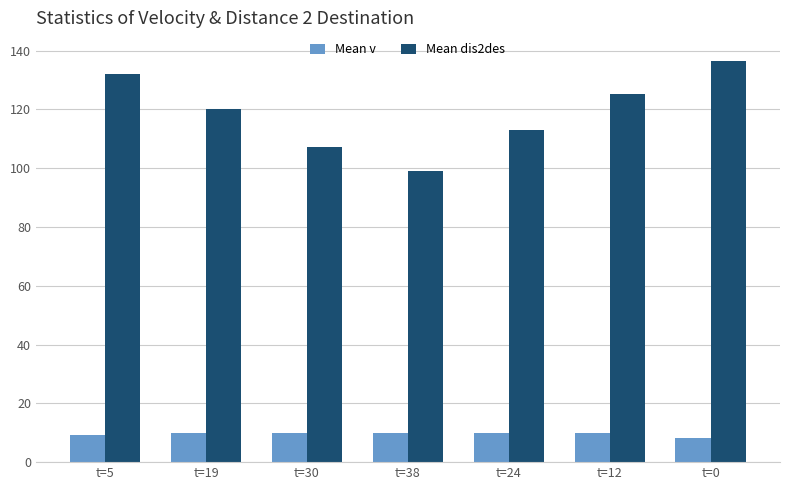

List the series in order of their overall mean, highest first.

Mean dis2des, Mean v